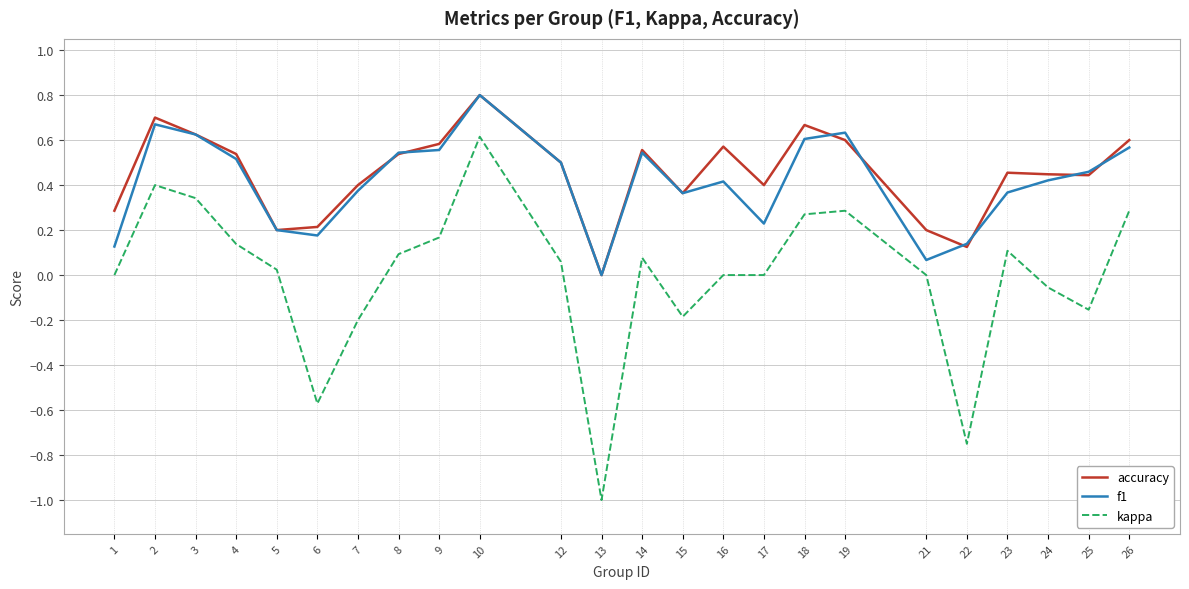

How many distinct data groups are displayed?

3